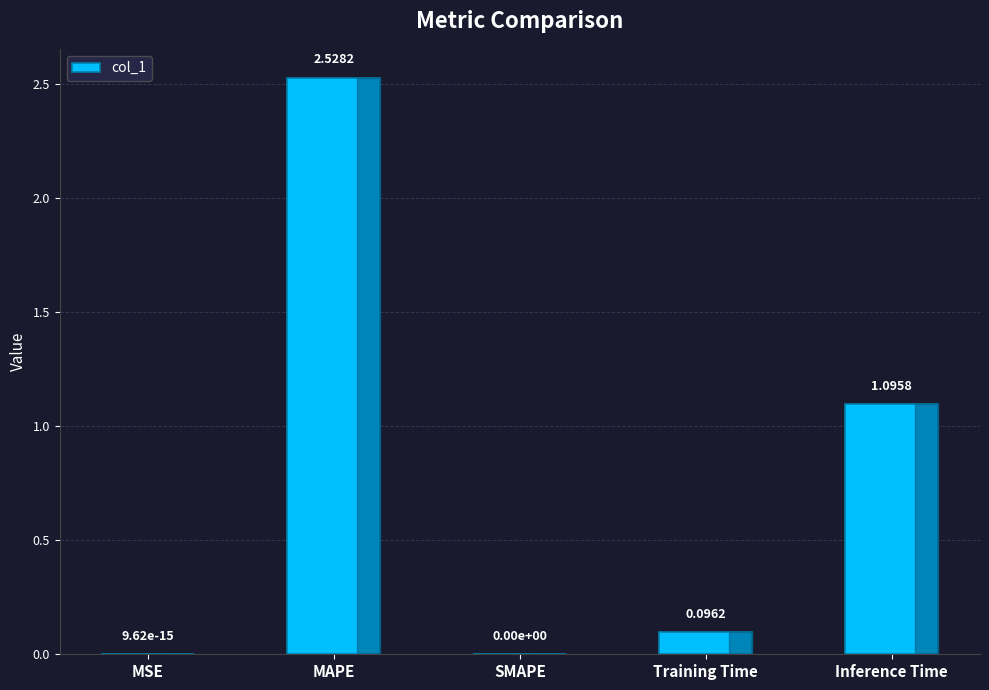

Which label corresponds to the largest value in the chart?

MAPE